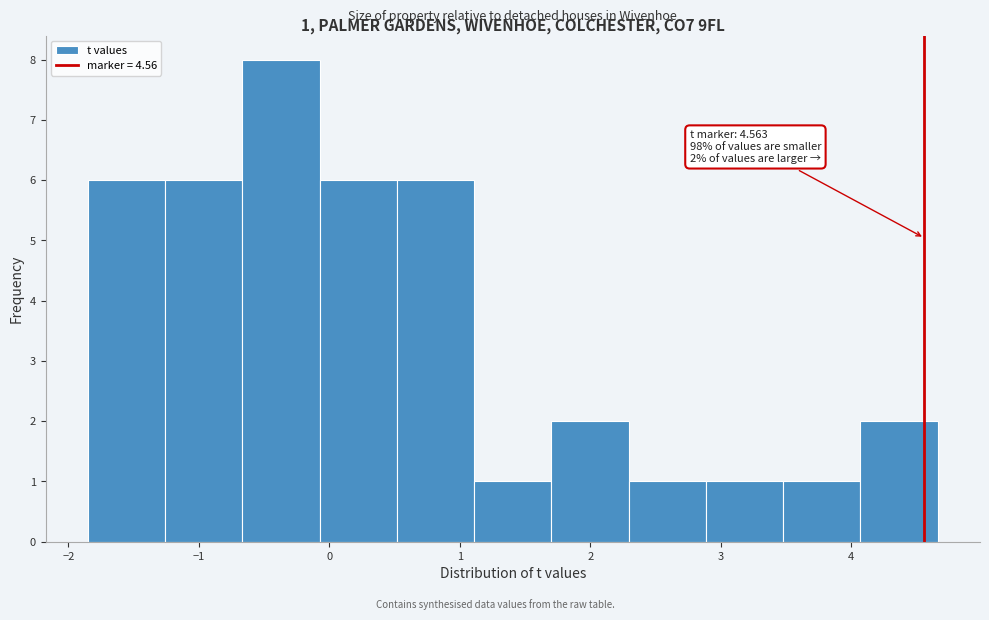

Over which range of the x-axis is the bar tallest?

-0.7 to -0.1